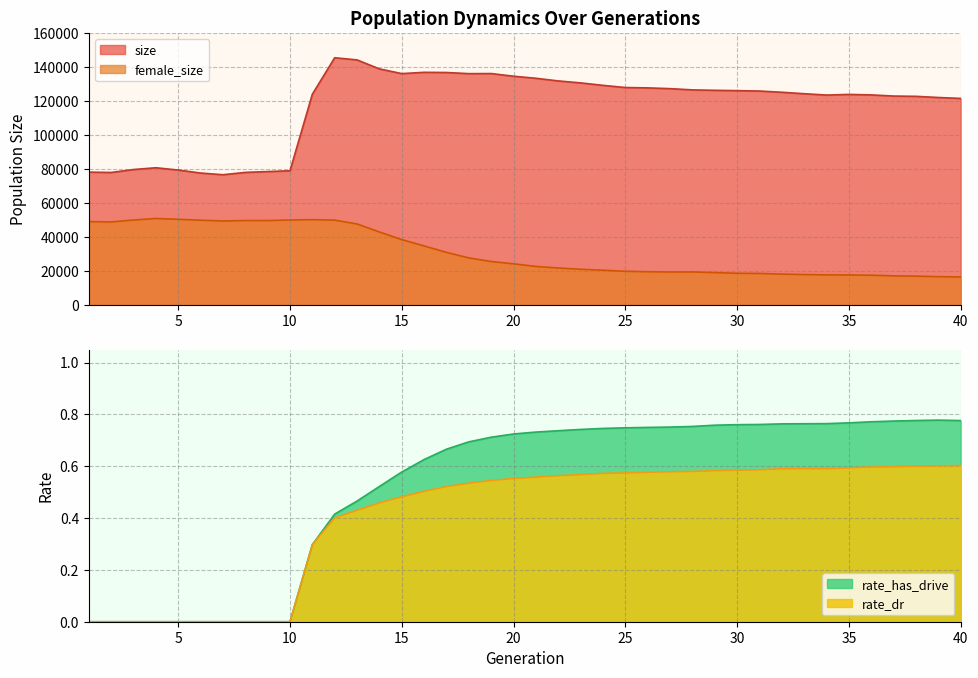

Which series has the largest total across all categories?

size